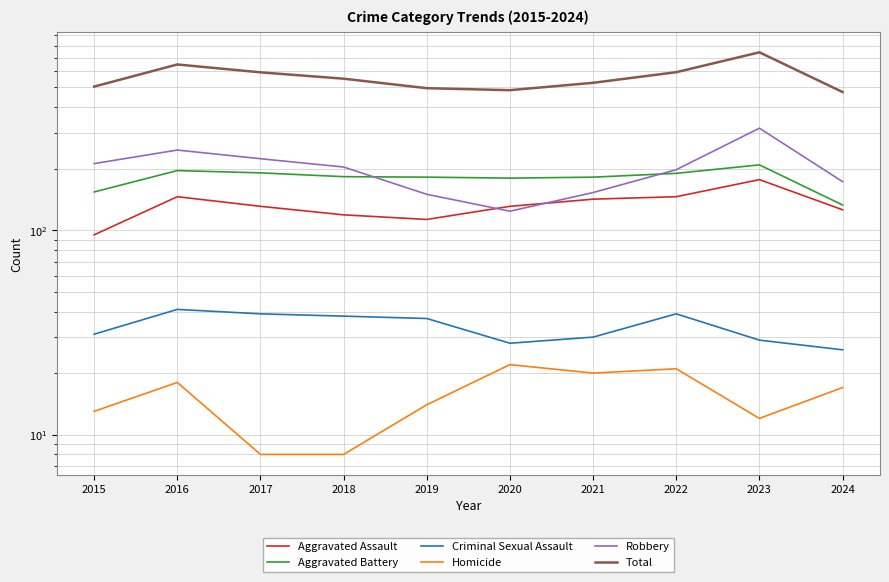

The value of Criminal Sexual Assault at 2019 is 23. True or false?

False